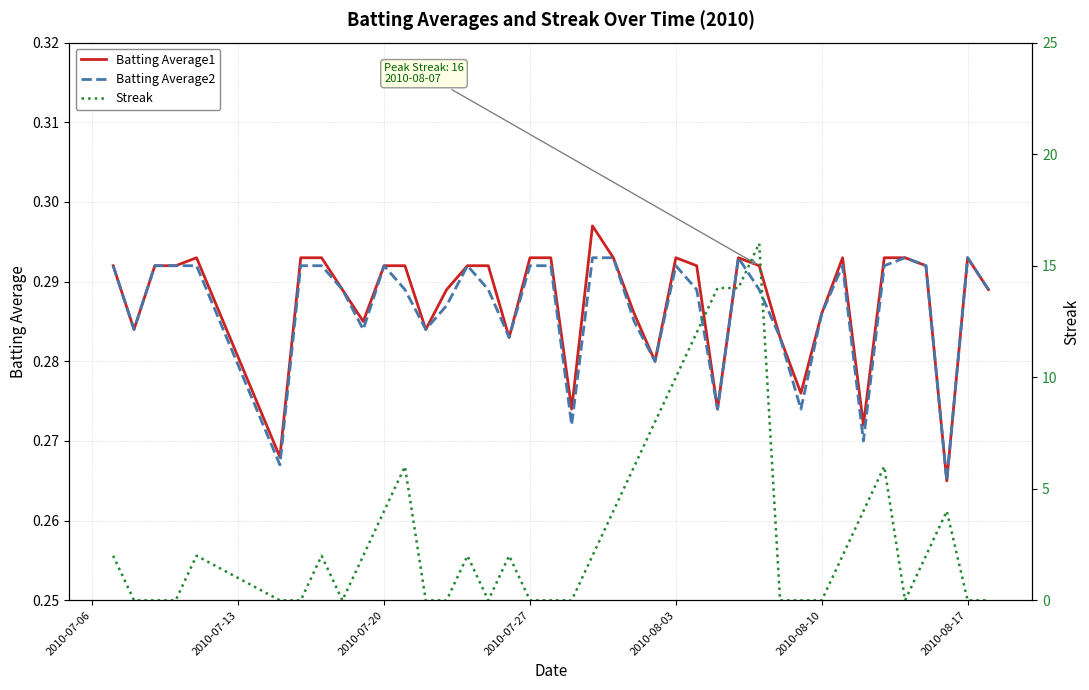

Count the number of categories in the chart.

40